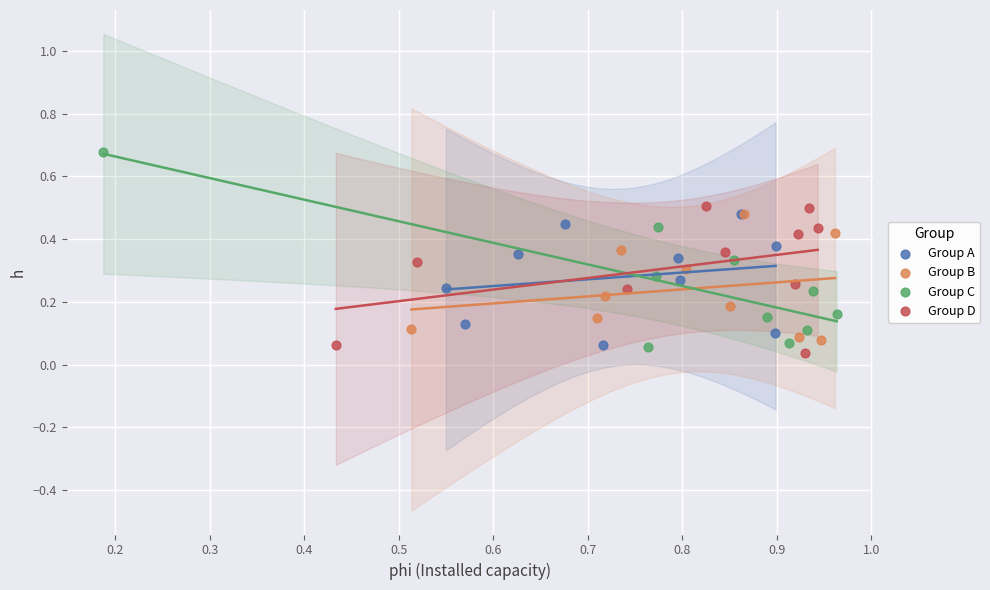

Which series has the largest Y range (max minus min)?

Group C